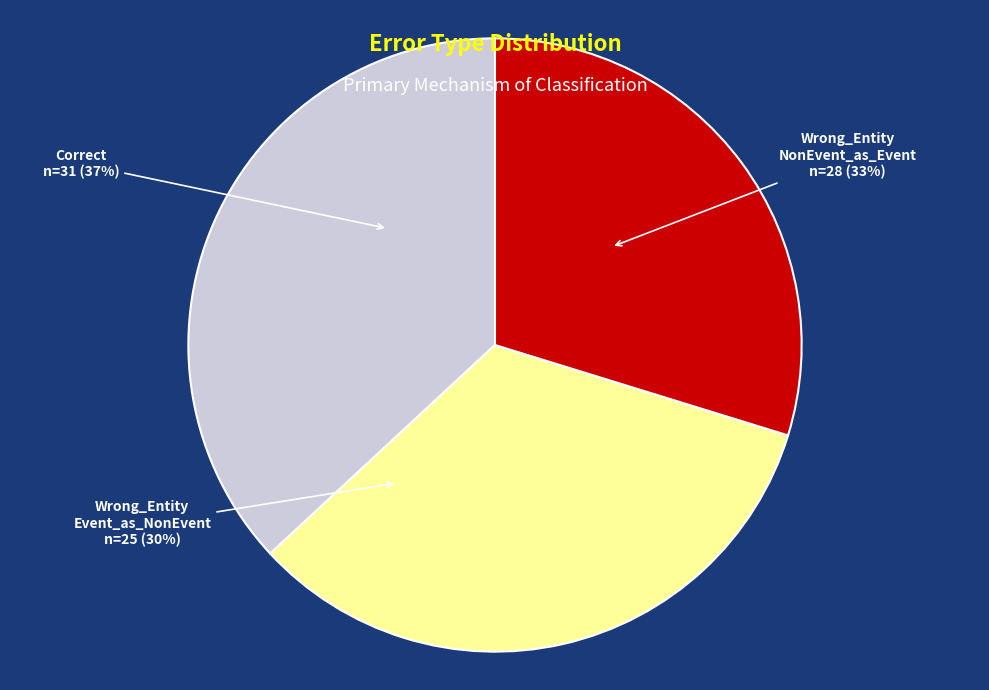

To the nearest percent, what is the average slice percentage?

33%